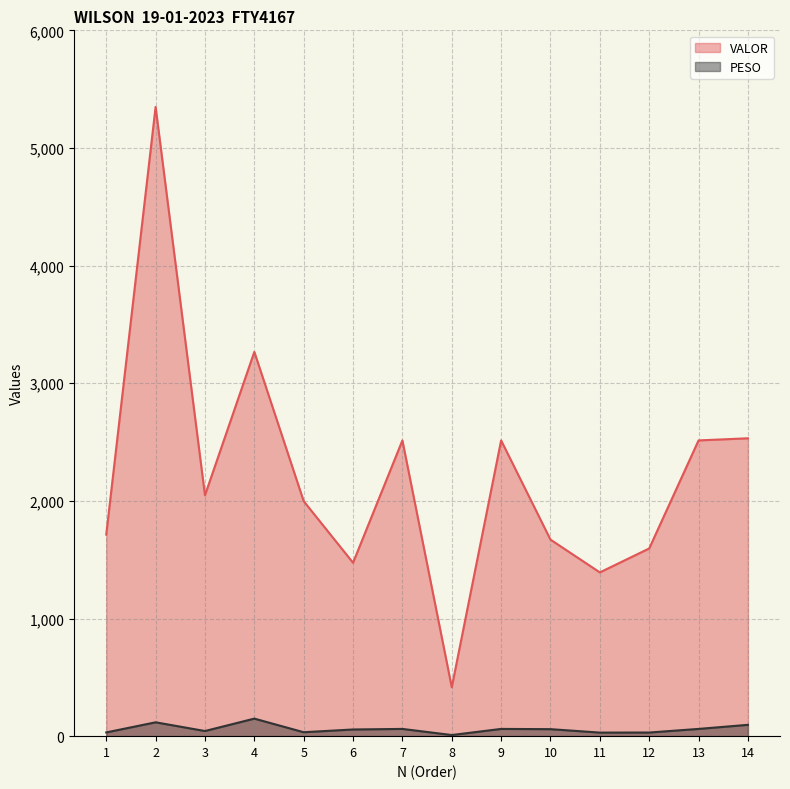

Where is PESO nearest to the value 79?

14